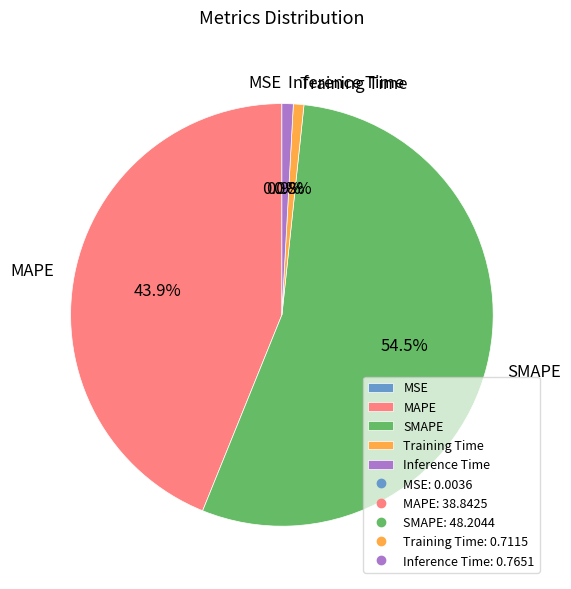

Is there a majority slice in this chart?

Yes